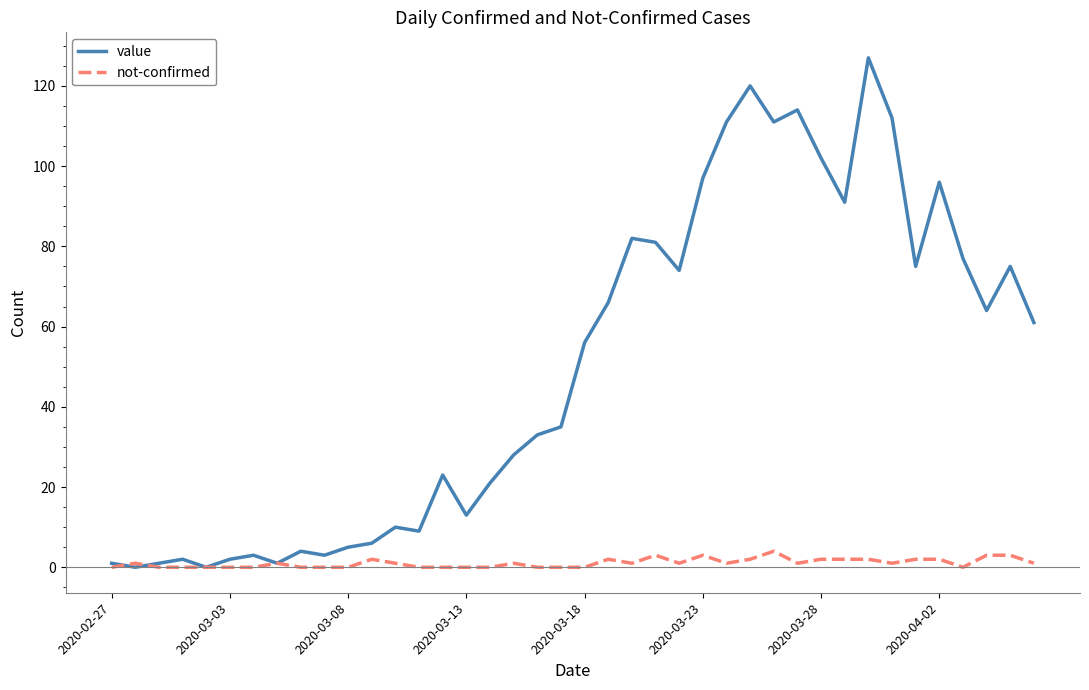

What is the maximum value for value?

127